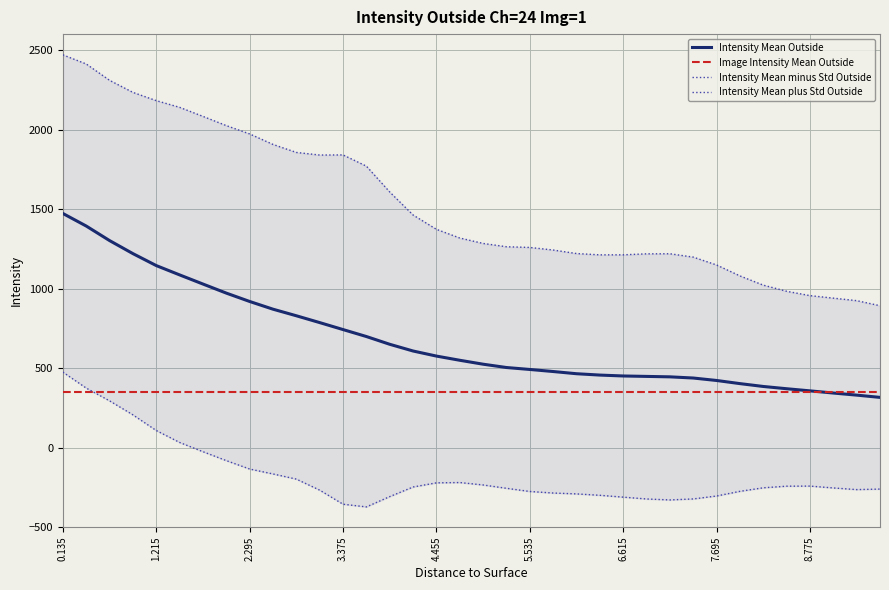

What is the lowest value of the Intensity Mean minus Std Outside series?

-373.0